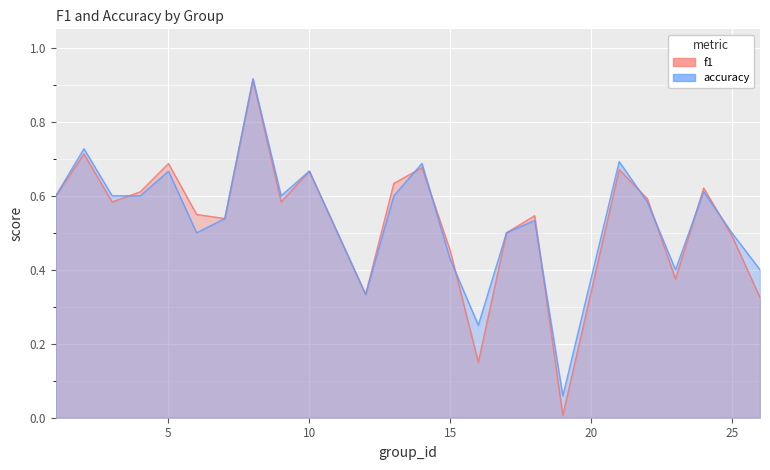

Rank the categories by f1 value from lowest to highest.

19, 16, 26, 12, 23, 15, 25, 17, 7, 18, 6, 3, 9, 22, 1, 4, 24, 13, 10, 21, 14, 5, 2, 8